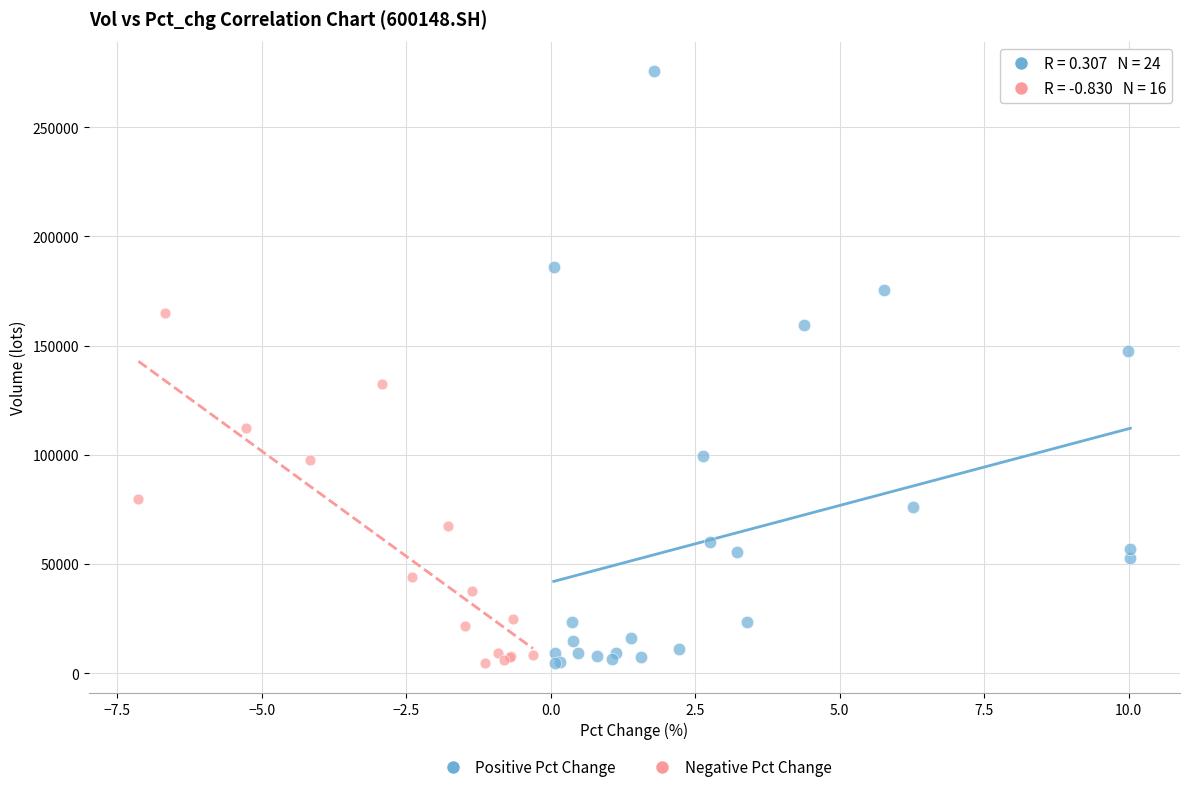

Which series has the largest Y range (max minus min)?

Positive Pct Change